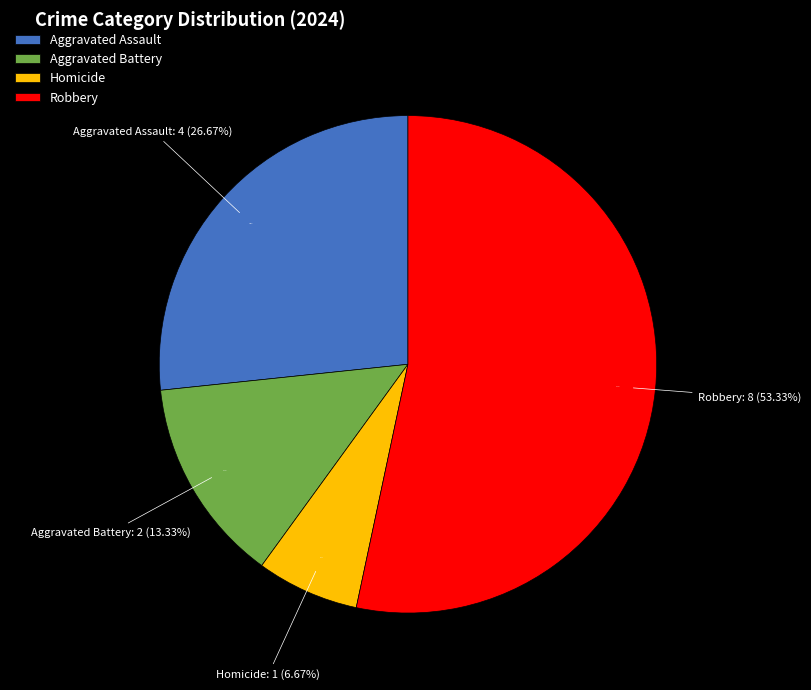

Is it true that Aggravated Battery is 6% of the pie?

False